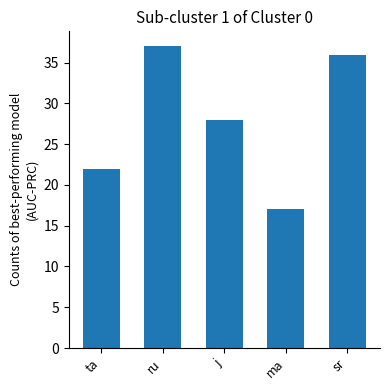

What is the difference between the maximum and minimum values?

20